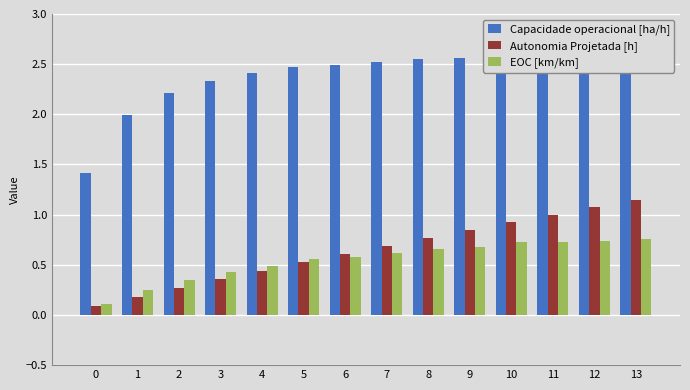

What is the lowest value of the Autonomia Projetada [h] series?

0.1